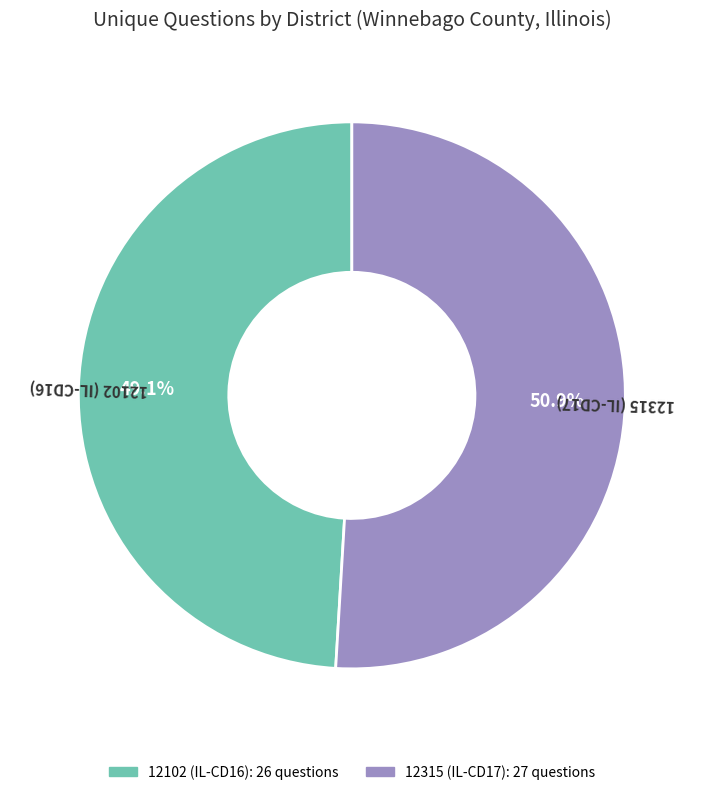

True or false: 12102 (IL-CD16) accounts for 41% of the total.

False